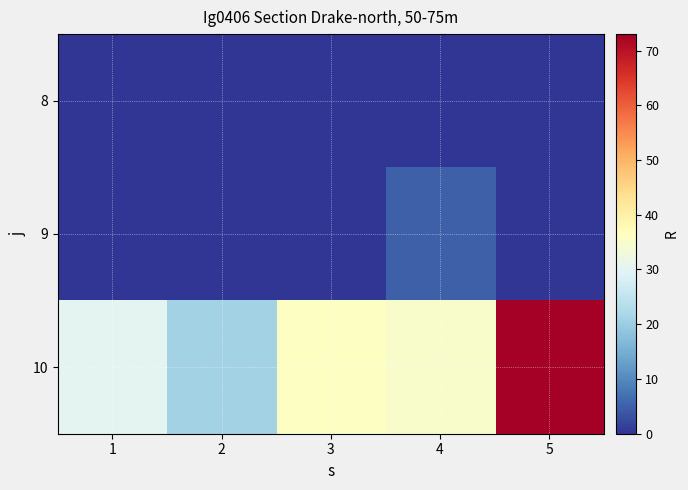

Which series has the widest spread of values?

10